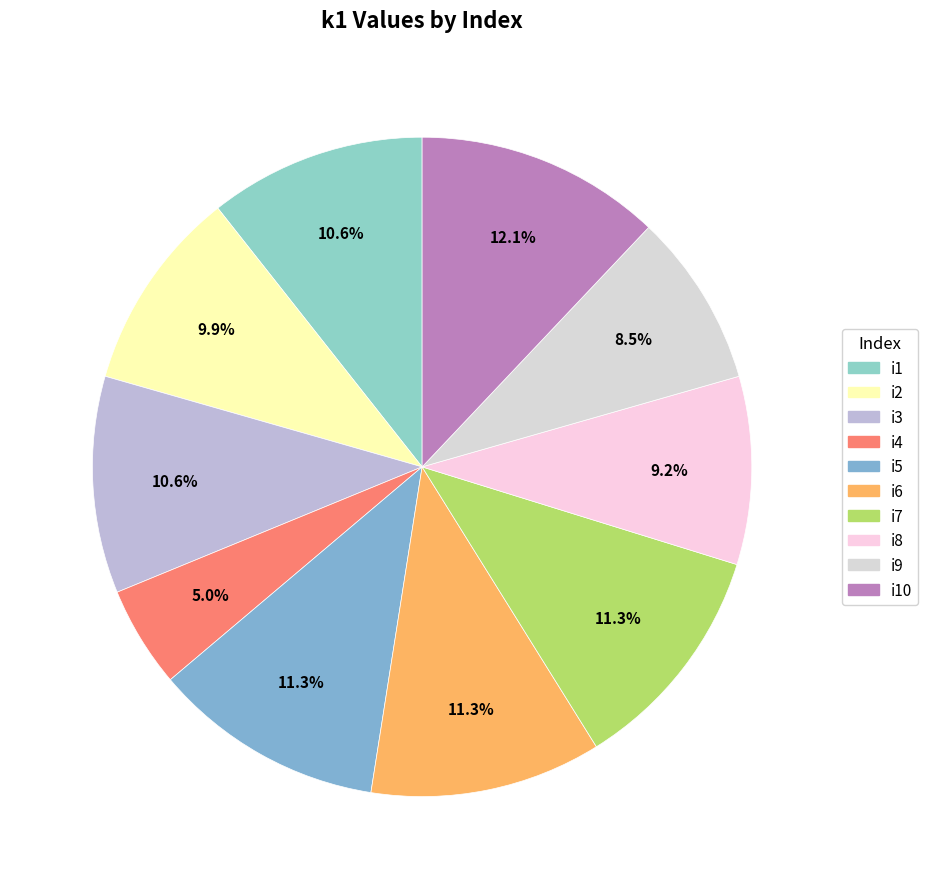

To the nearest percent, what percentage of the pie is i2?

10%